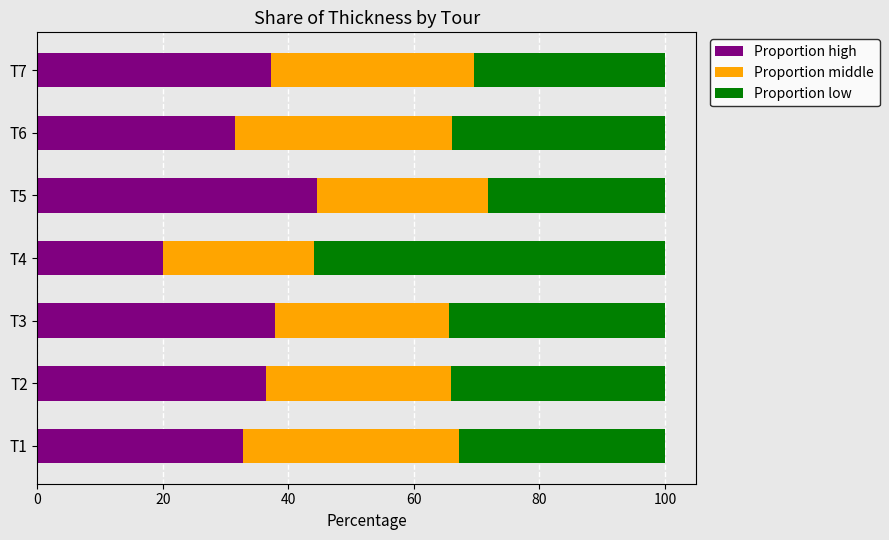

Which category has the lowest value in the Proportion high series?

T4